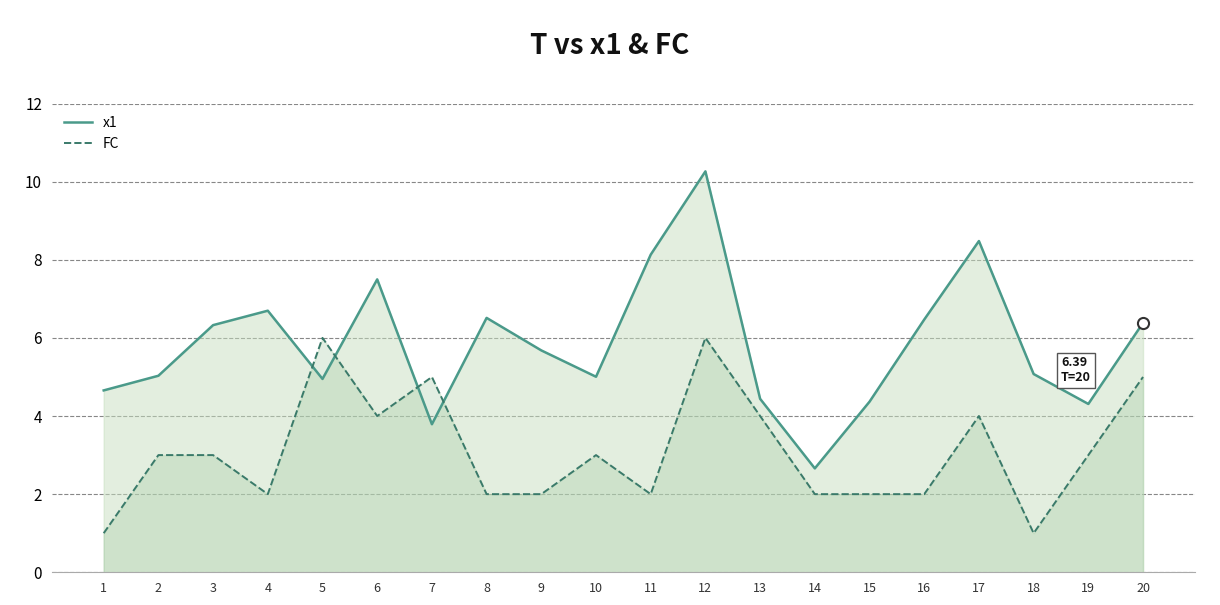

Which series has the largest range (max minus min)?

x1